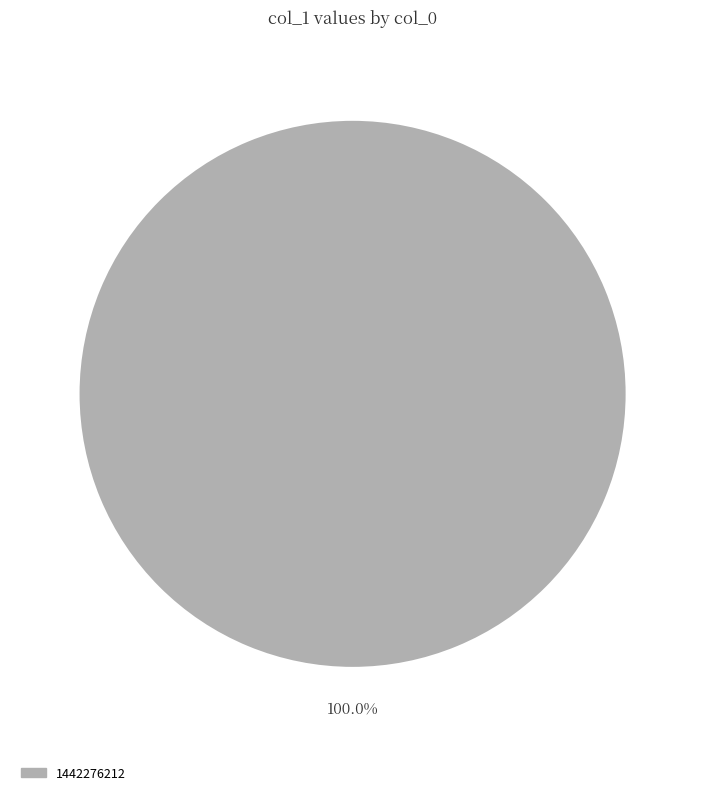

Does 1442276212 account for over 50% of the chart?

Yes